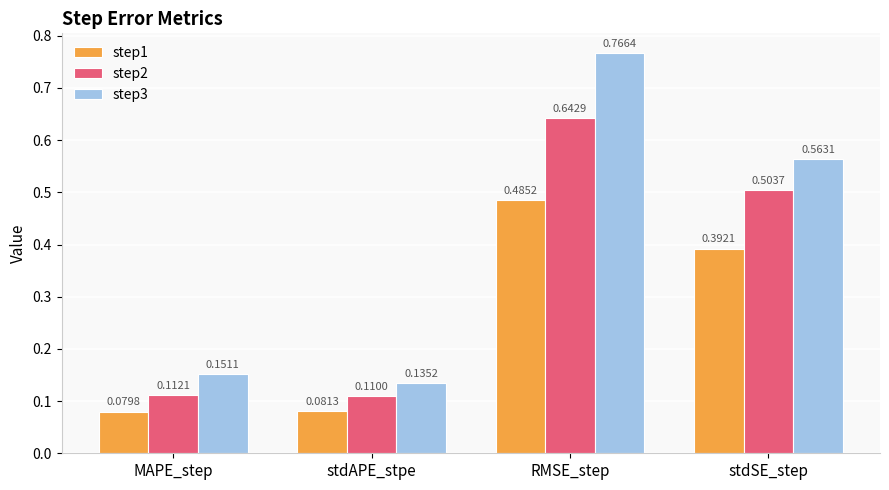

What is the sum of the step3 values at stdSE_step and stdAPE_stpe?

0.7